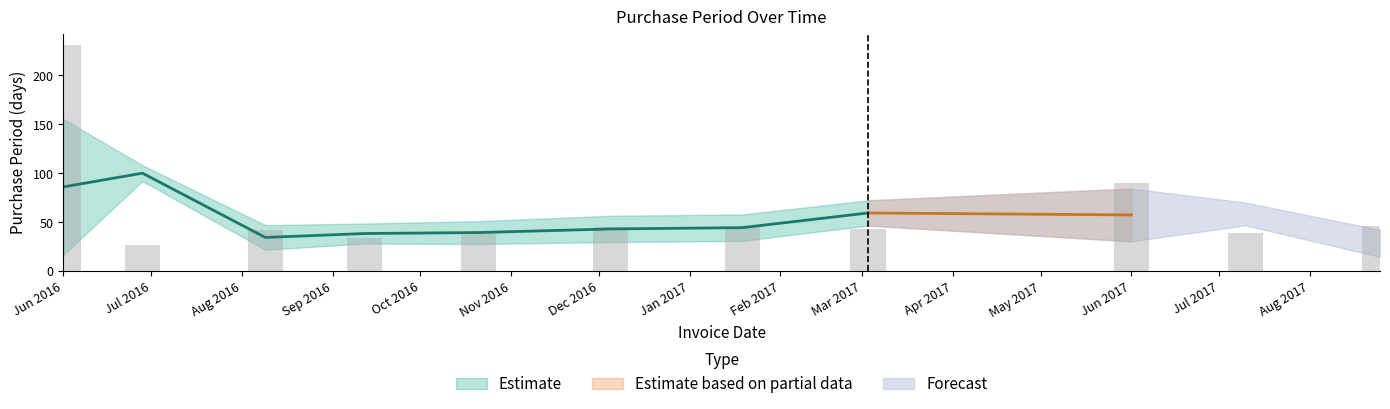

What is the change in value from 2017-07-10 to 2017-08-25?

+7